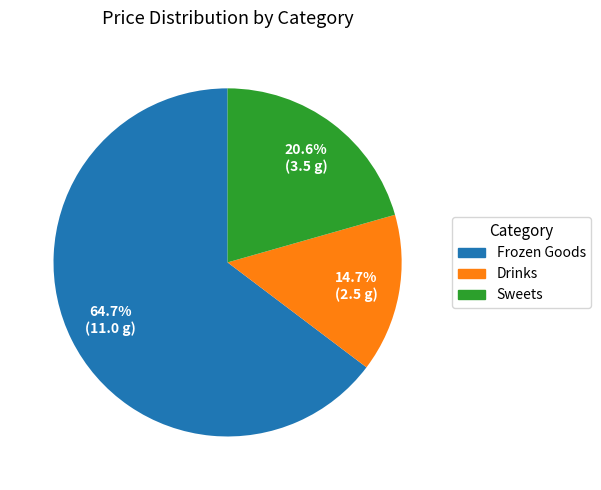

Is the sum of Frozen Goods and Drinks greater than half?

Yes